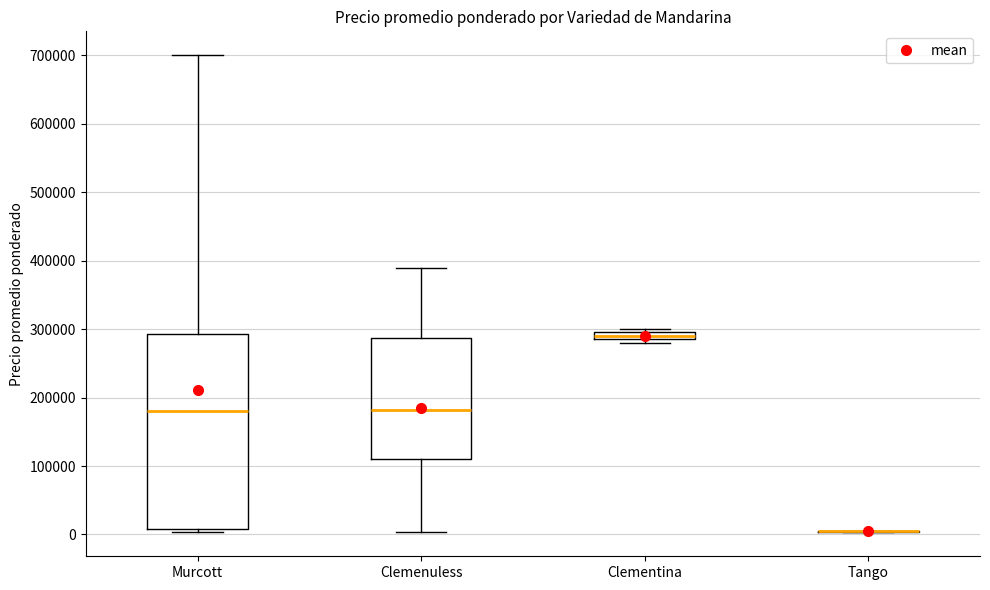

Comparing the boxes themselves (not the whiskers), which one is the tallest?

Murcott